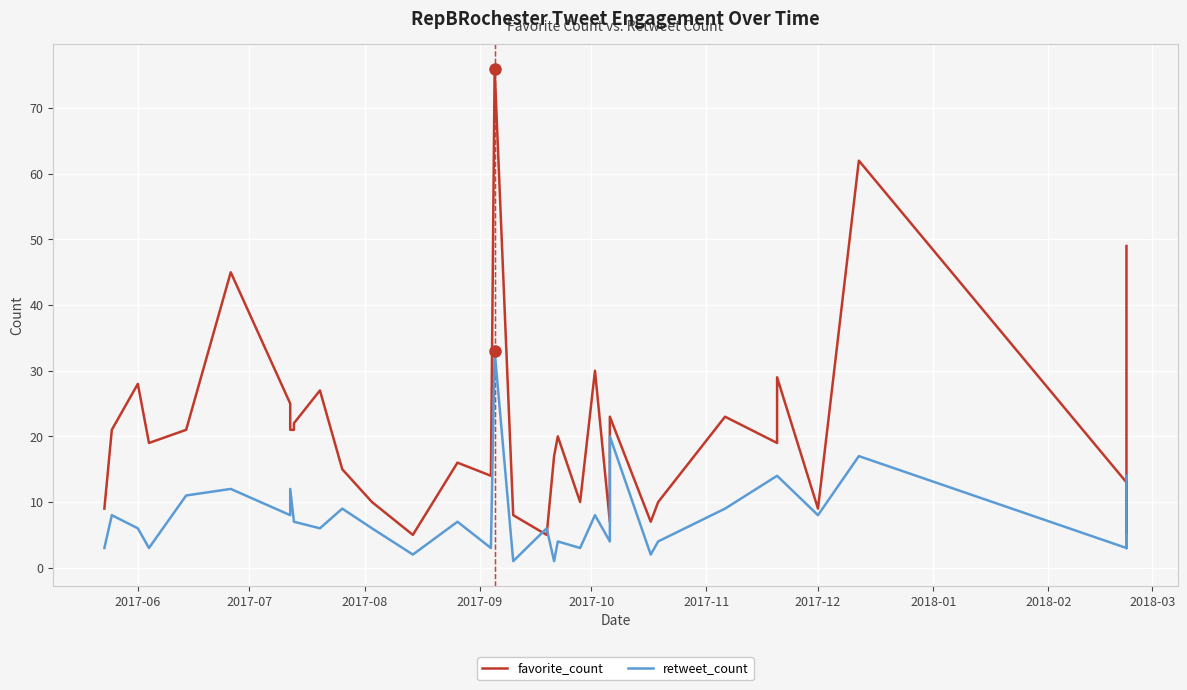

How many data points in retweet_count are above 6?

19